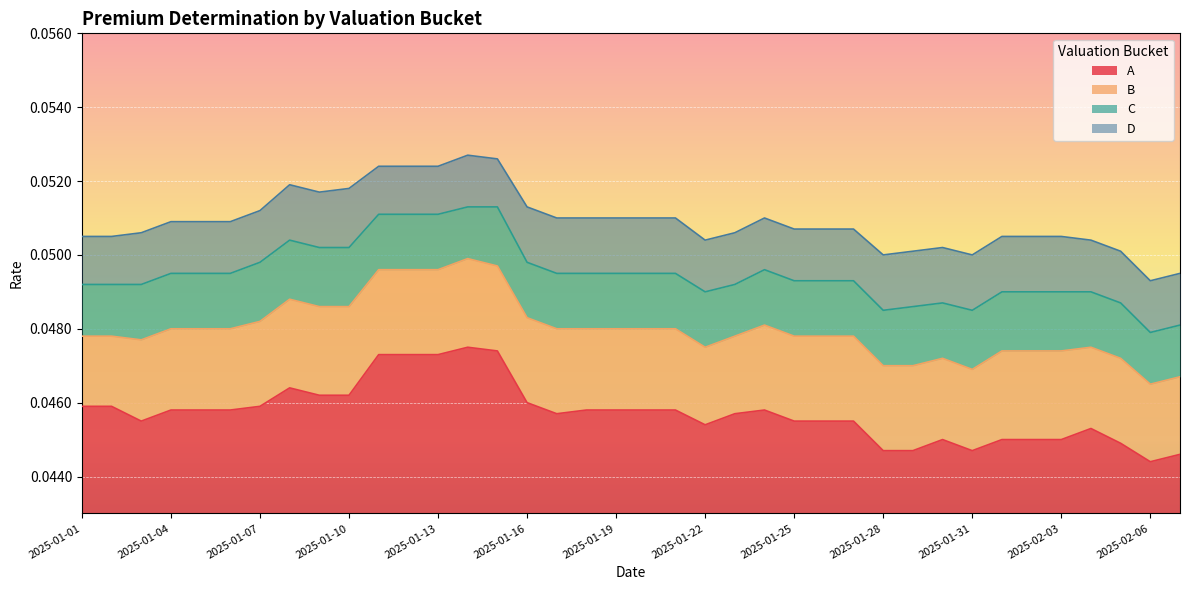

True or false: C and A cross at least once.

False